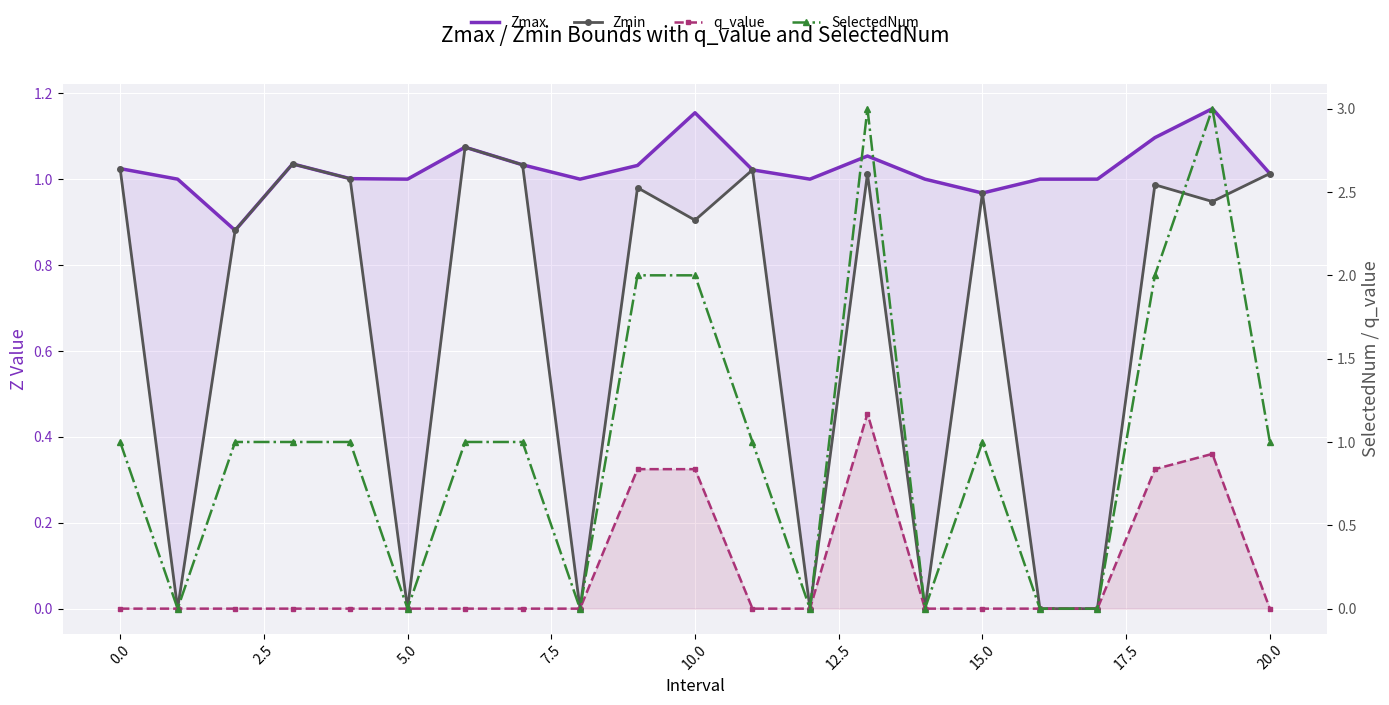

What is the value of the SelectedNum point at the 19th from the left?

2.0